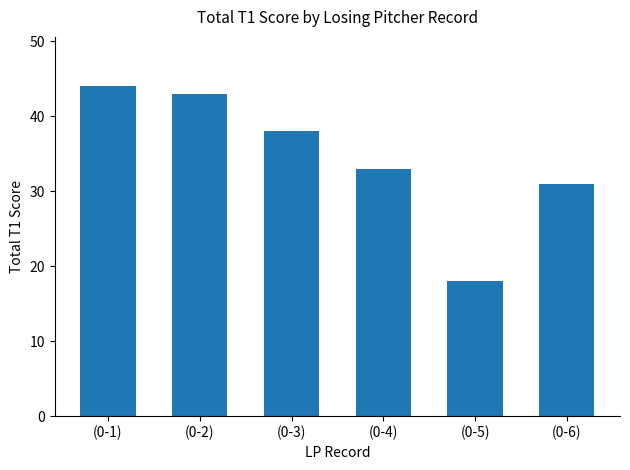

What is the label of the 5th bar from the right?

(0-2)